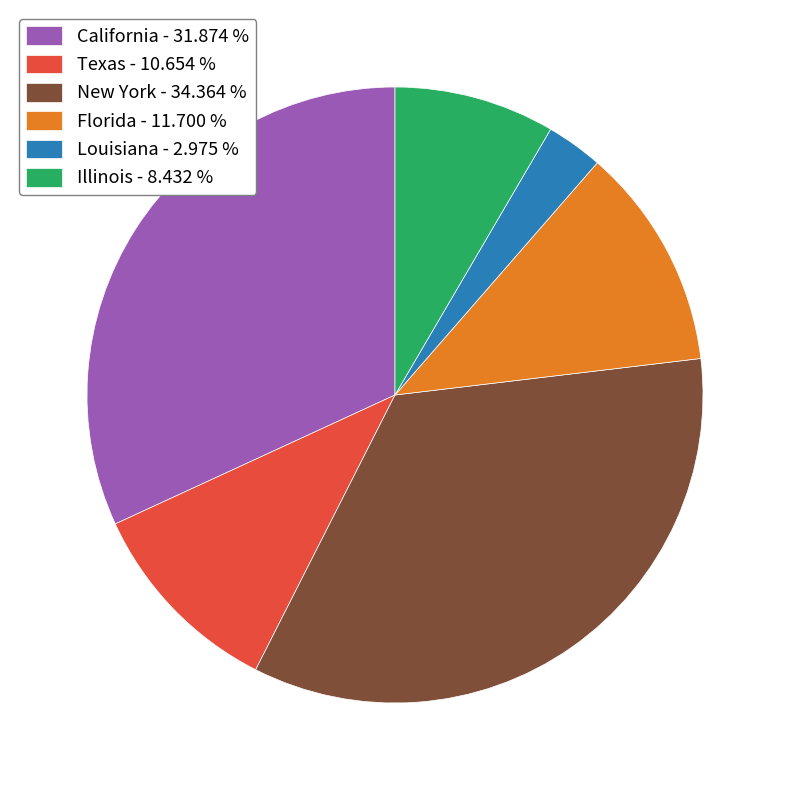

Is Florida - 11.700 % the majority of the pie?

No